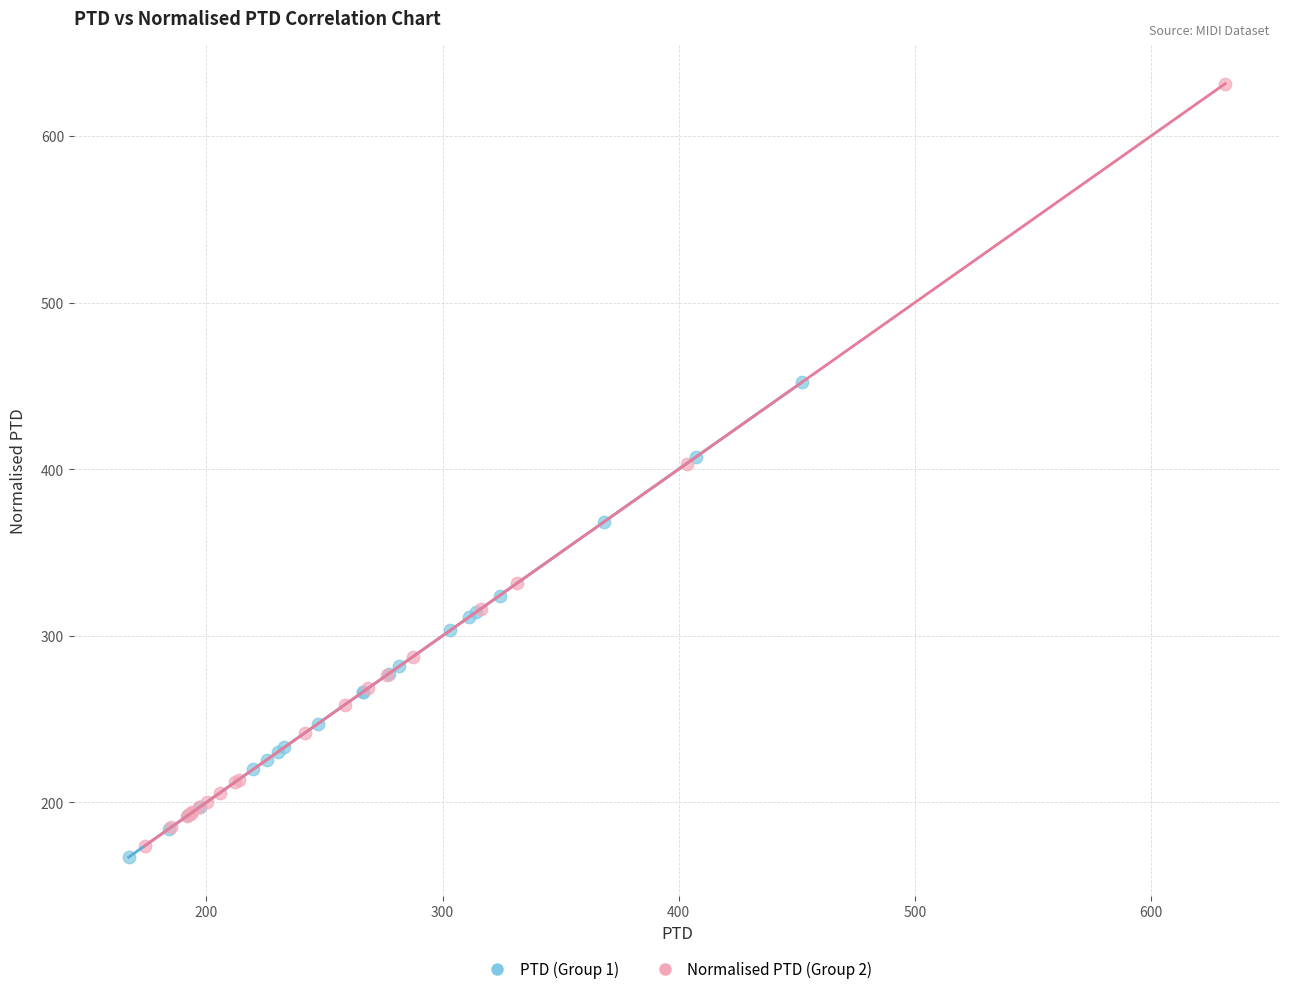

Which series reaches the minimum Y coordinate?

PTD (Group 1)